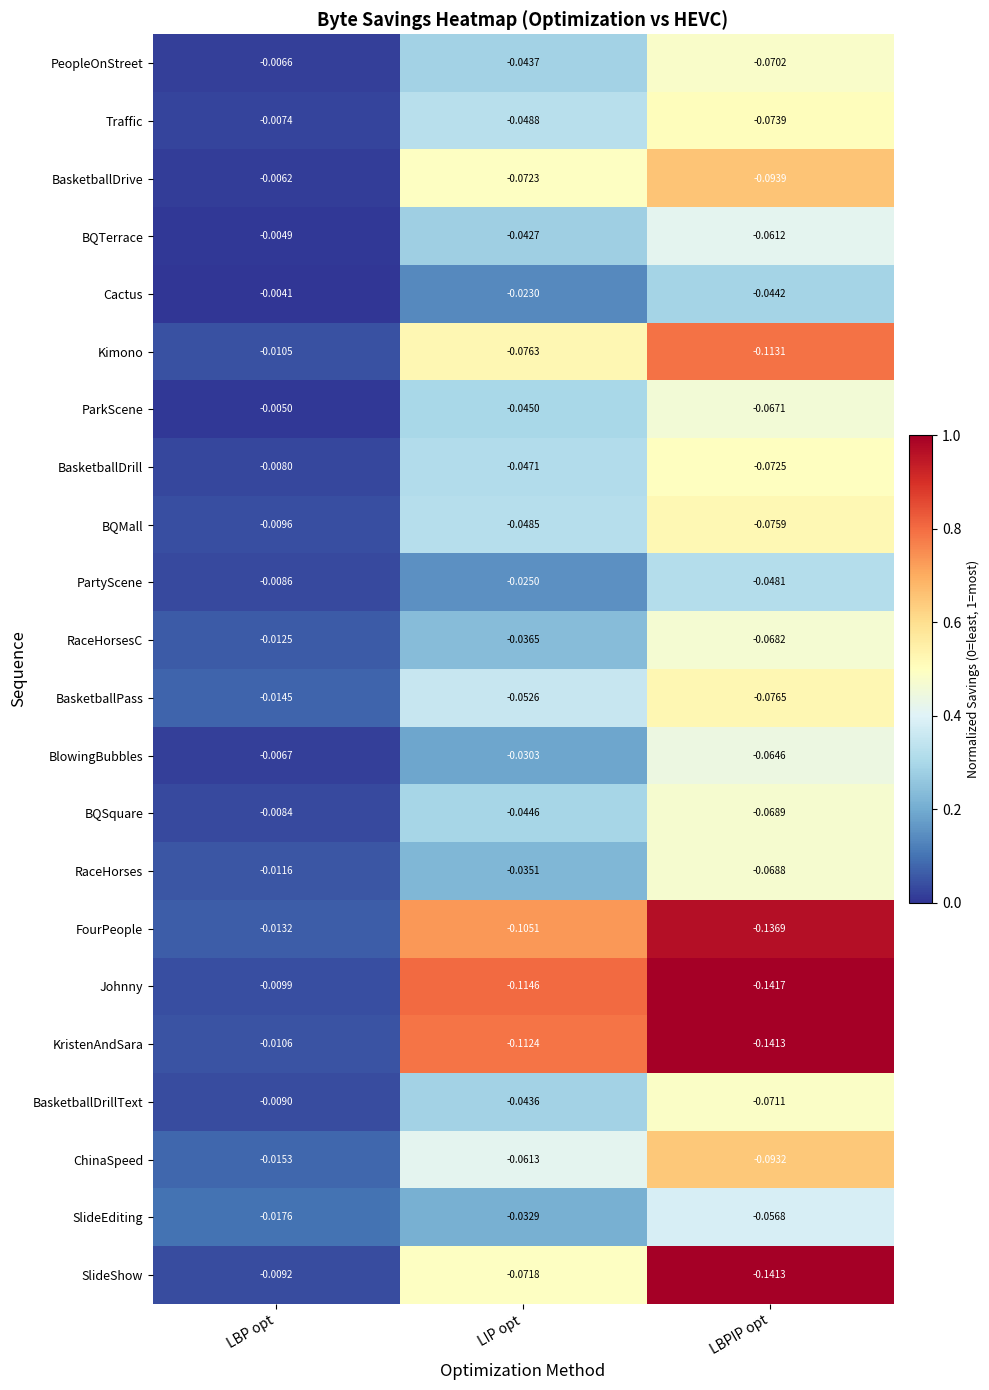

At which category does the chart reach its minimum across all series?

LBPIP opt